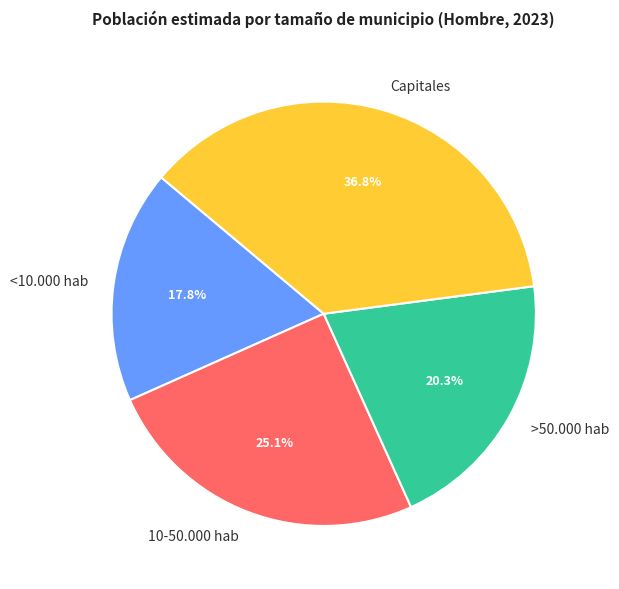

Rank the categories by value from highest to lowest.

Capitales, 10-50.000 hab, >50.000 hab, <10.000 hab